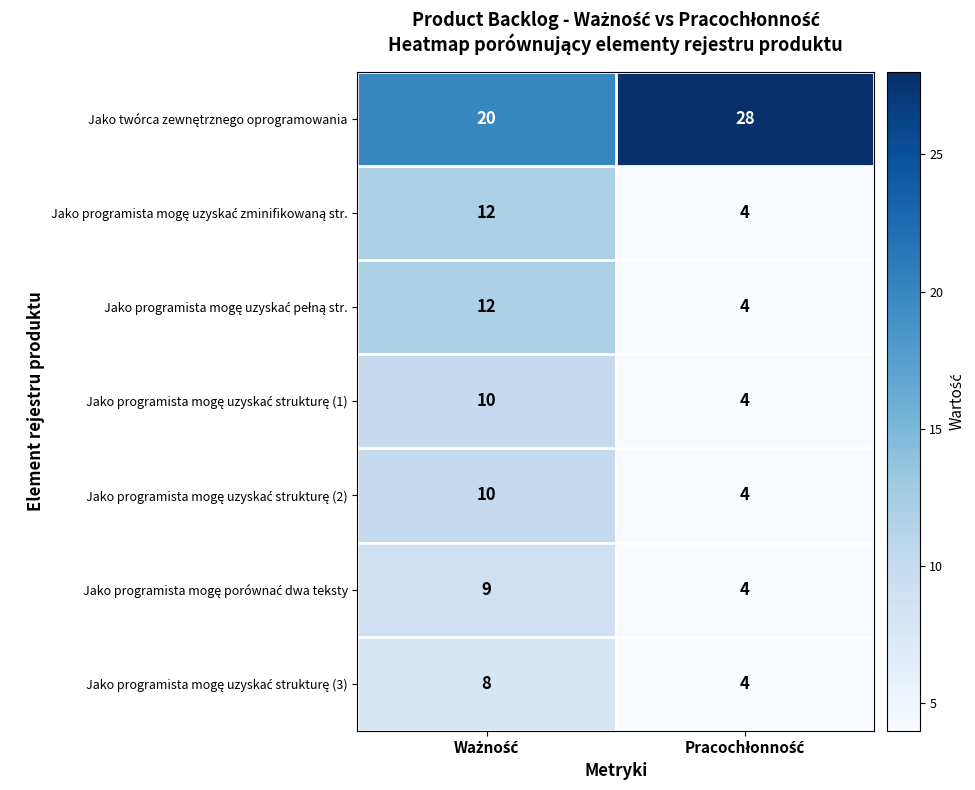

What is the maximum value shown in the chart?

28